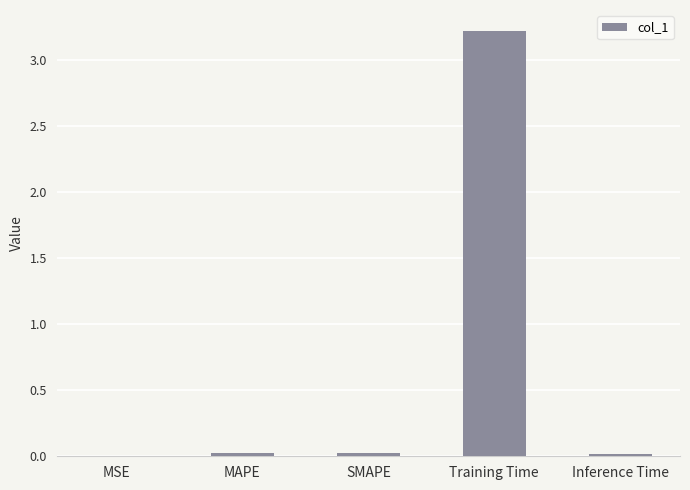

What is the sum of all values?

3.3